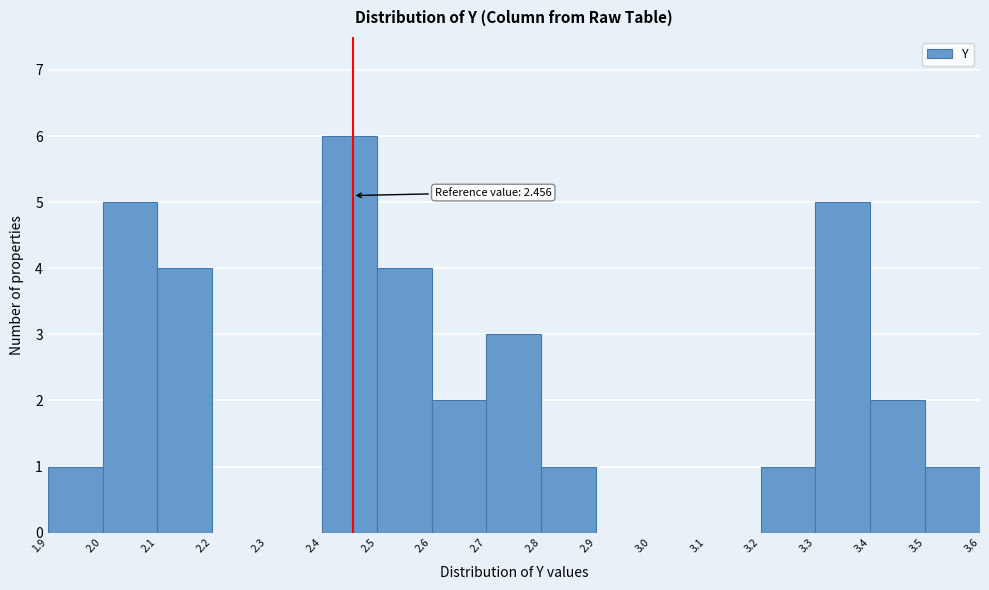

Which range on the x-axis has the tallest bar?

2.4 to 2.5